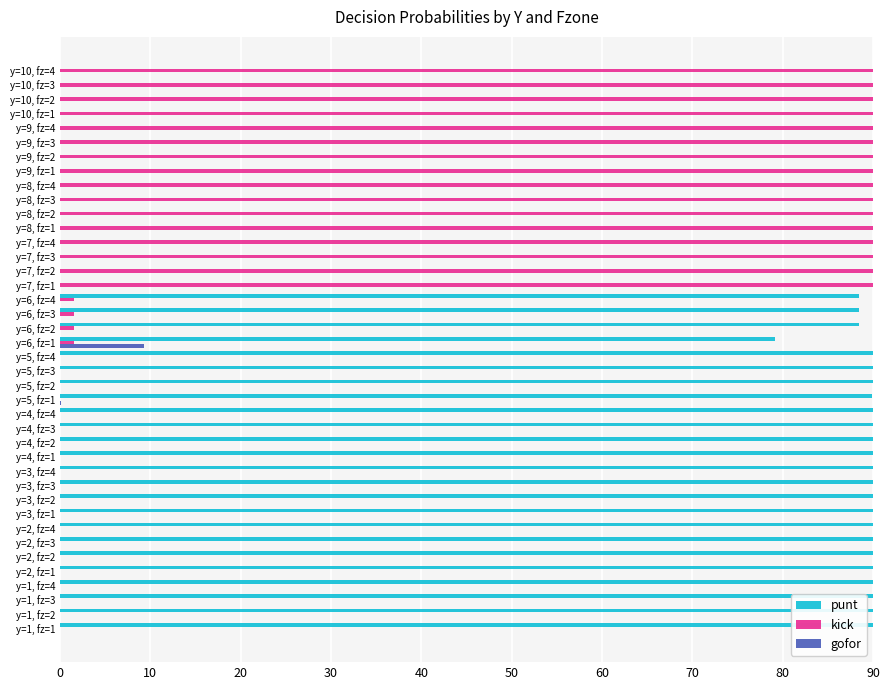

How many distinct data groups are displayed?

3